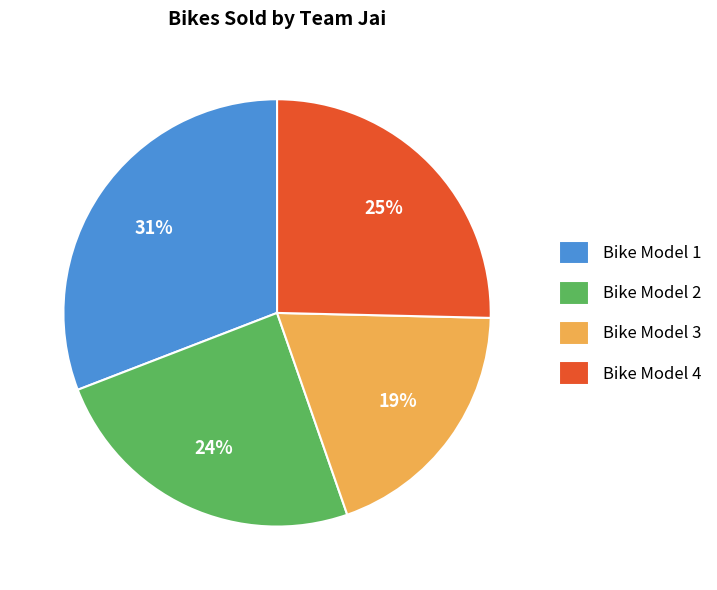

Is Bike Model 3 the majority of the pie?

No